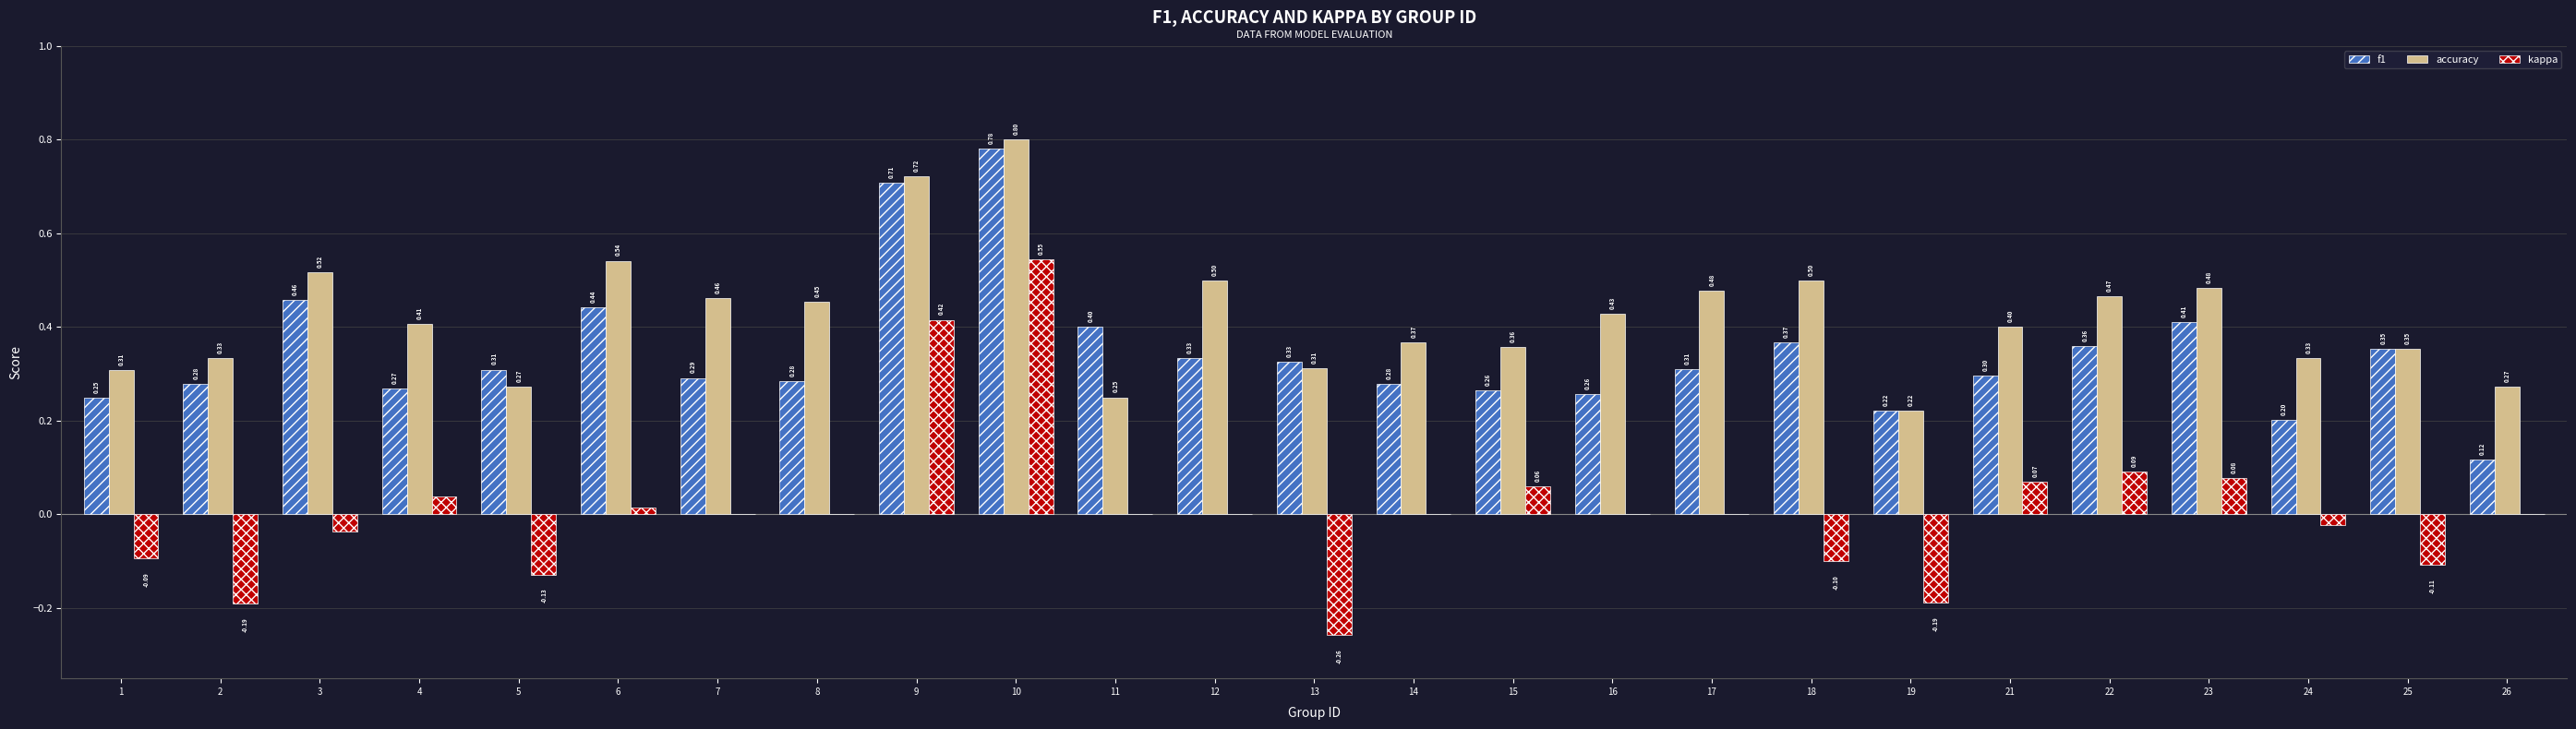

What is the sum of the f1 values at 21 and 7?

0.6